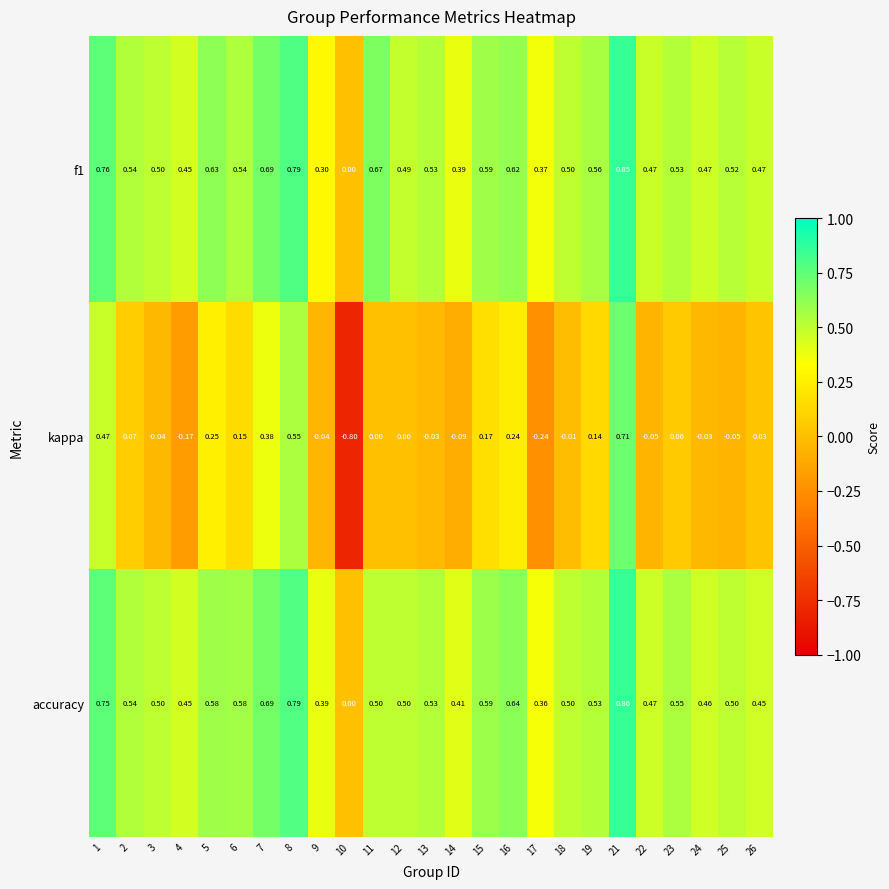

What is the total value across all series at 7?

1.8